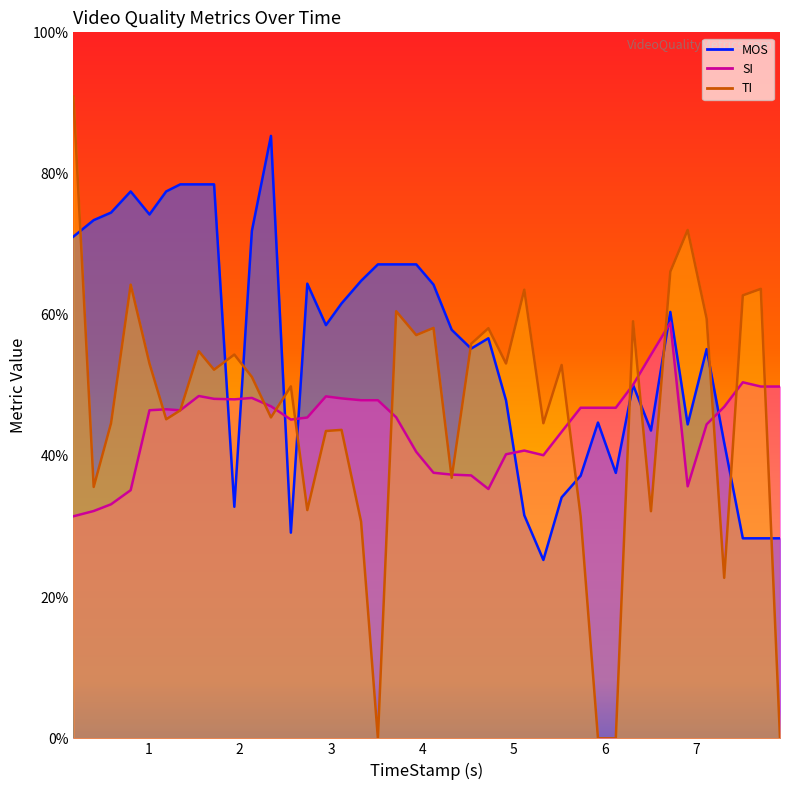

True or false: TI has a value of 50.1 at 0.402.

False